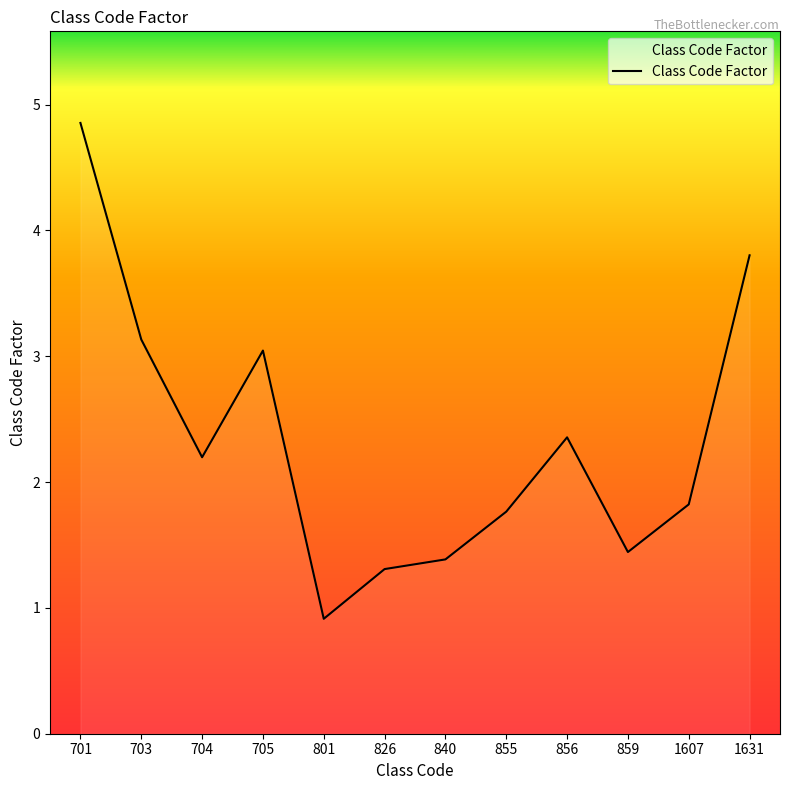

What is the difference between the values at 840 and 826?

0.1